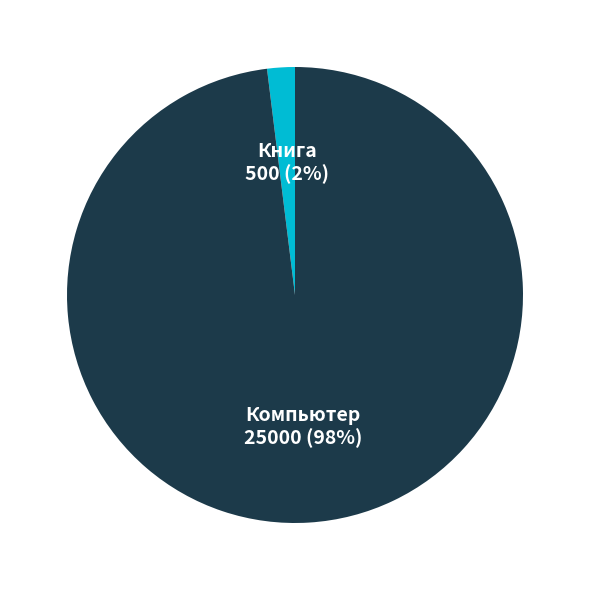

Which category has the biggest portion of the pie?

Компьютер